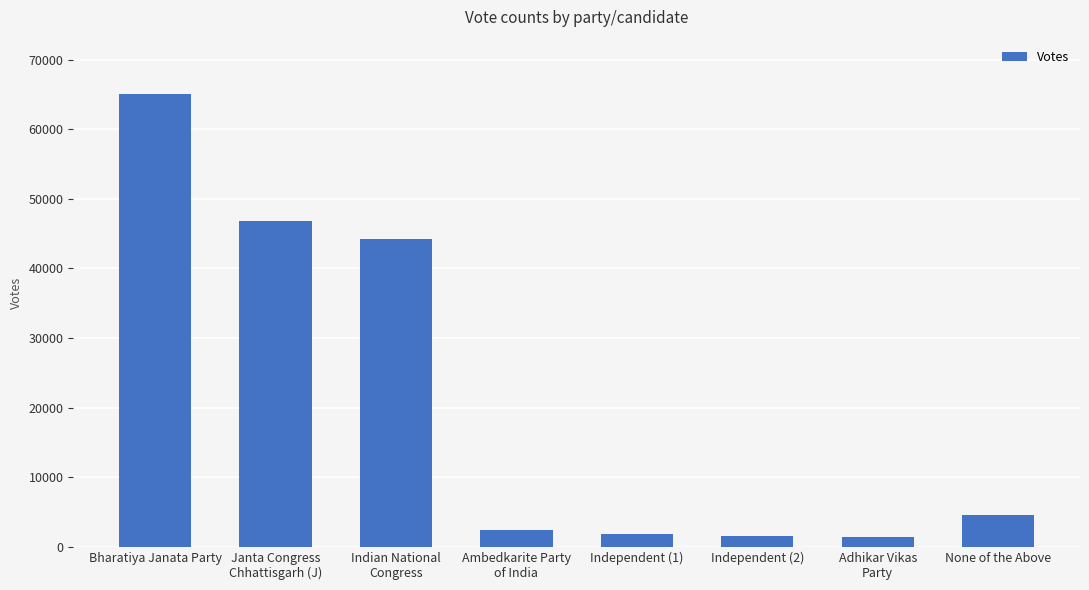

What is the value of the 8th bar from the left?

4609